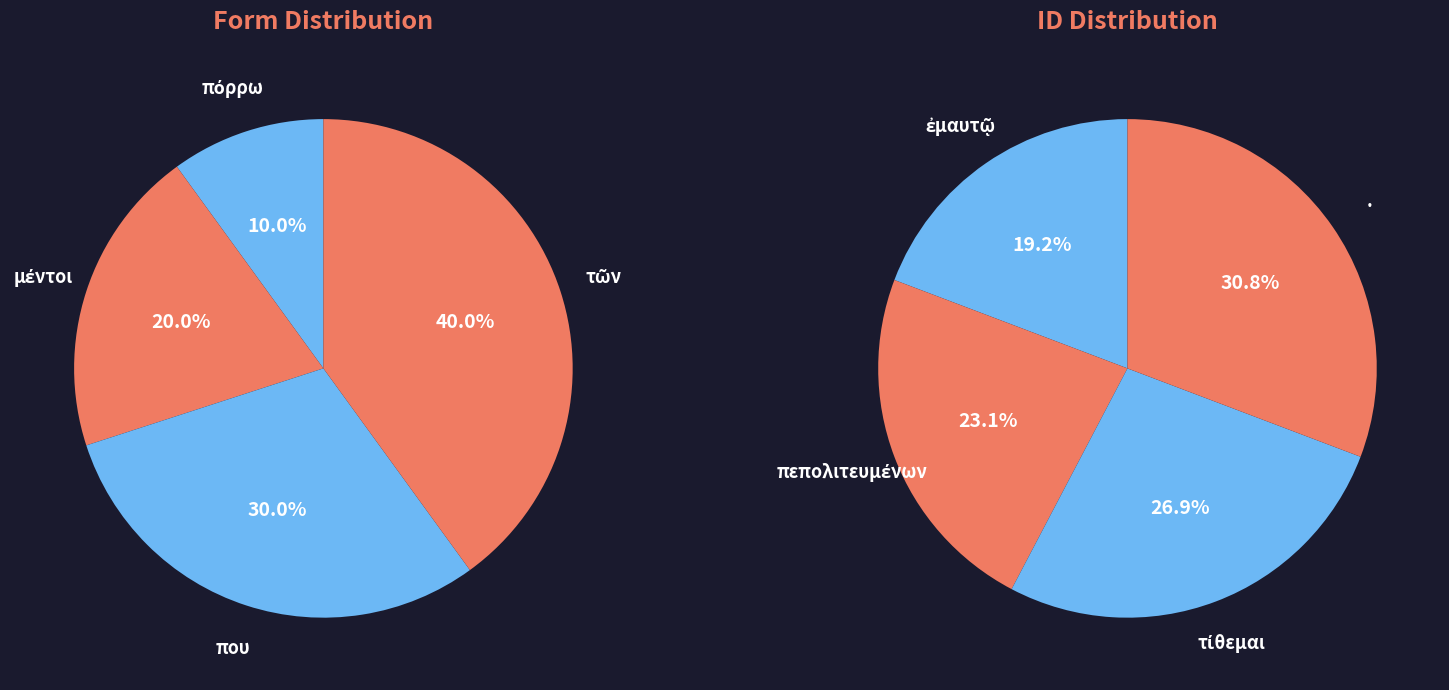

Count the number of slices in the pie.

8